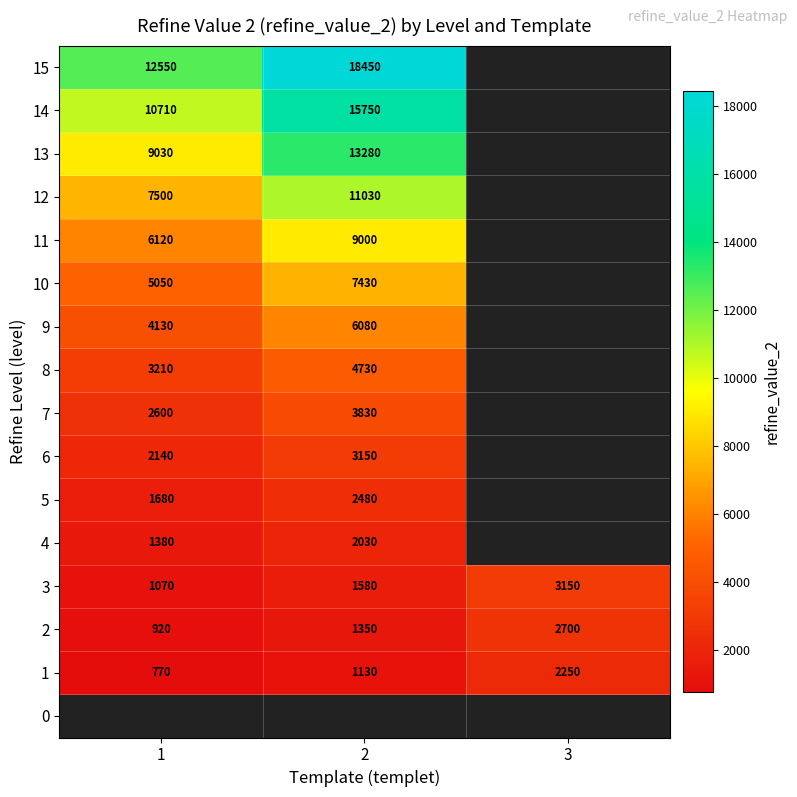

Rank the categories by 1 value from highest to lowest.

3, 2, 1